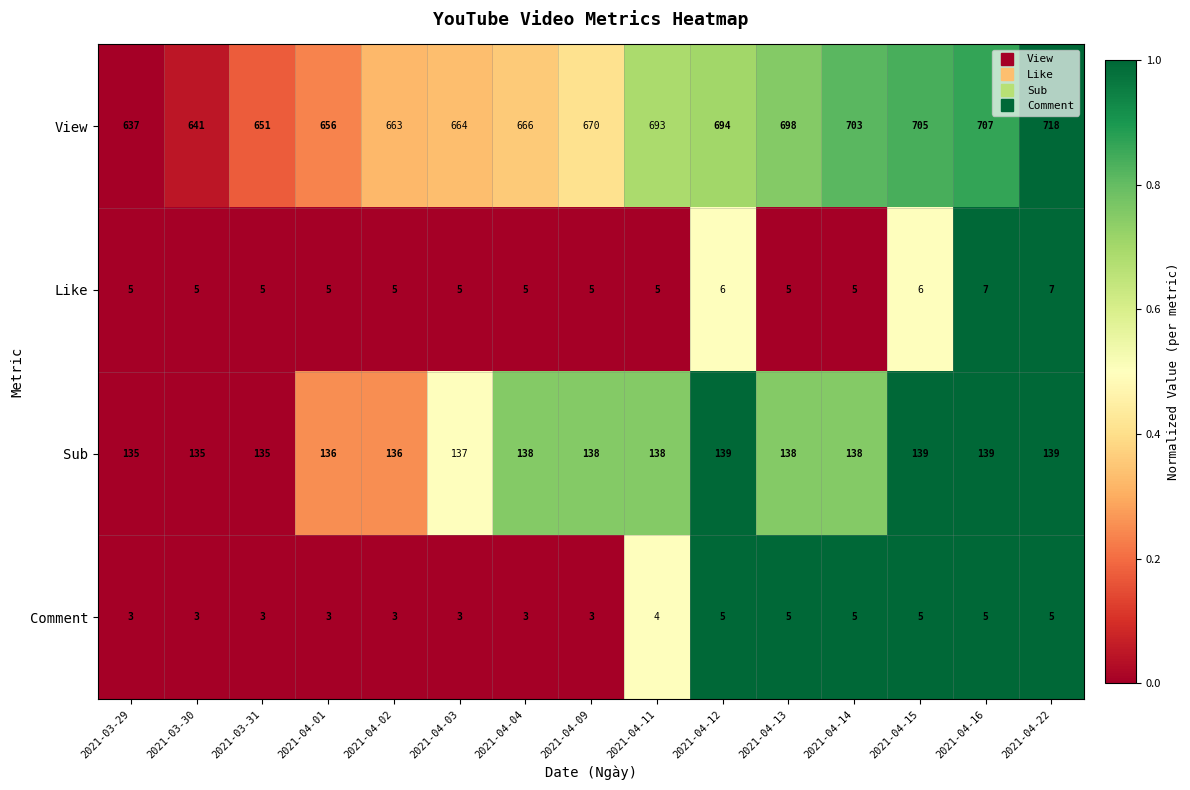

Is the value of View at 2021-03-30 greater than the value of Comment at 2021-04-03?

Yes